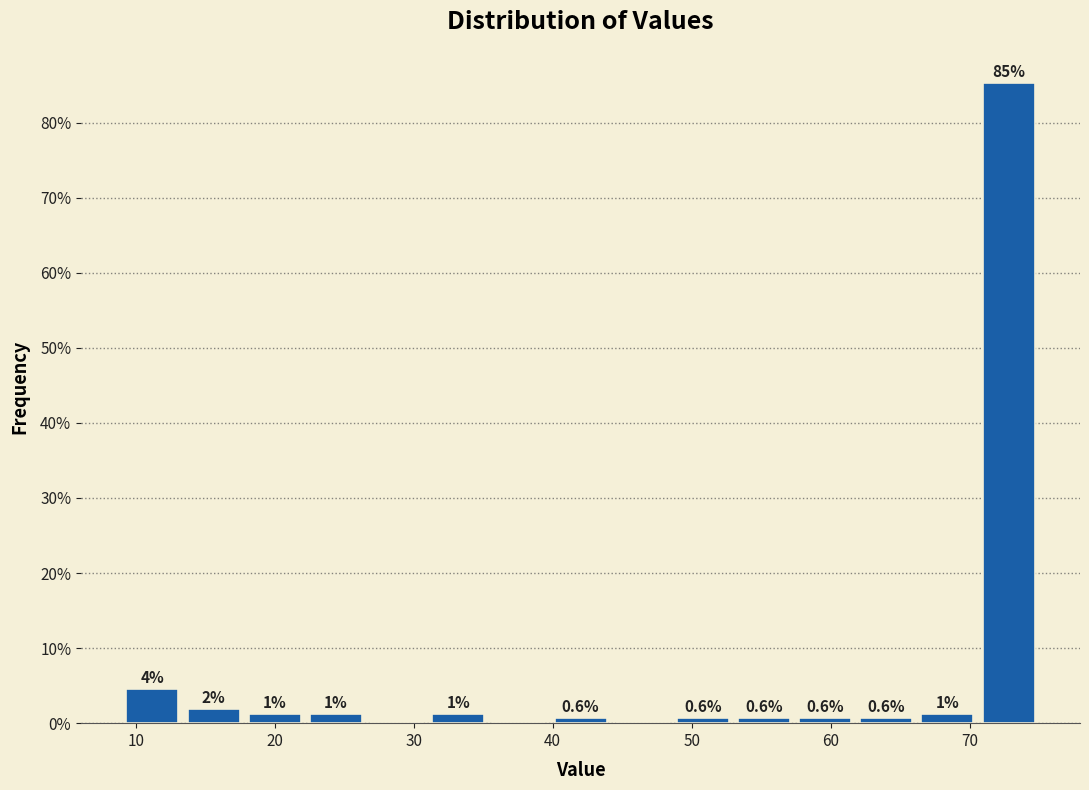

Over which range of the x-axis is the bar tallest?

70.6 to 75.0